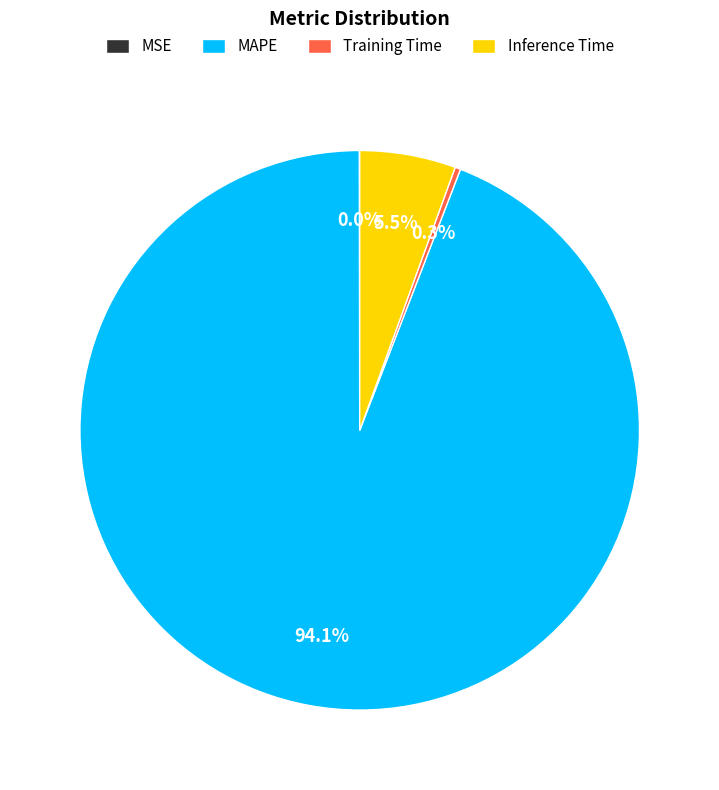

Which category has the biggest portion of the pie?

MAPE